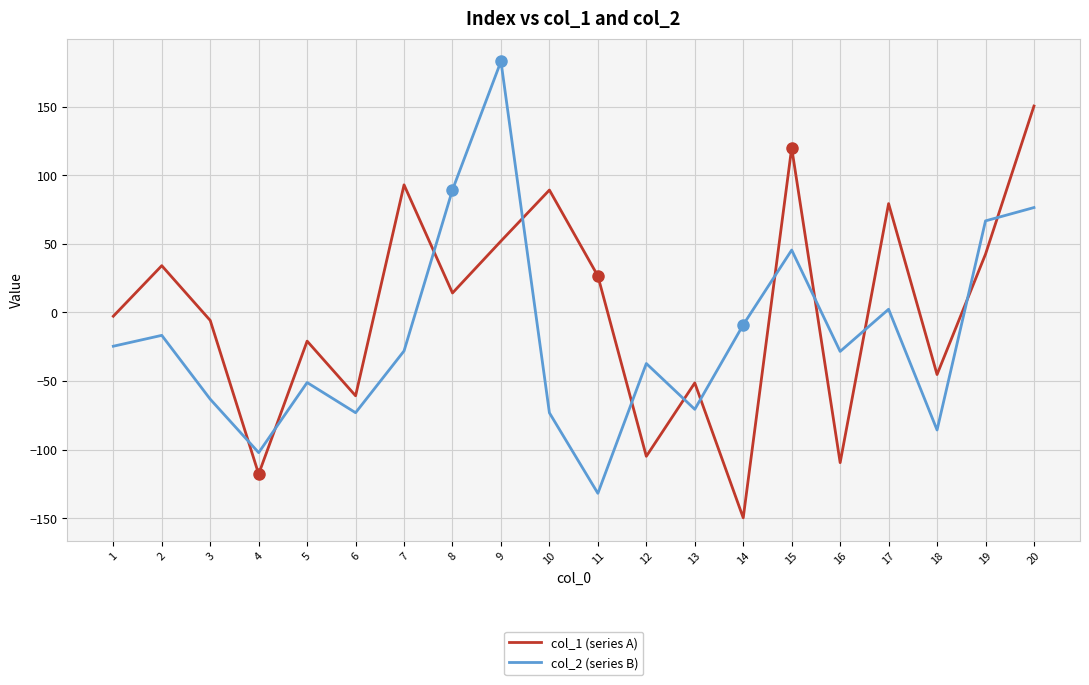

What is the spread (max minus min) of values at 7?

121.1